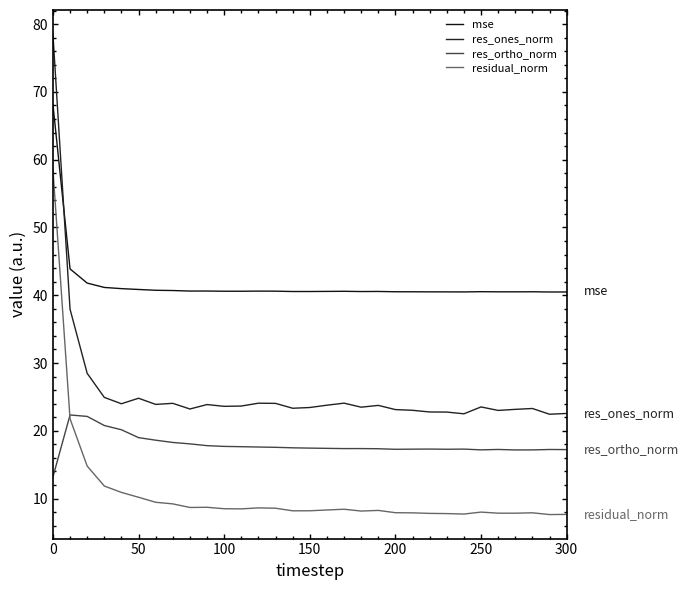

Between which two adjacent categories do residual_norm and res_ortho_norm first intersect?

0 and 50